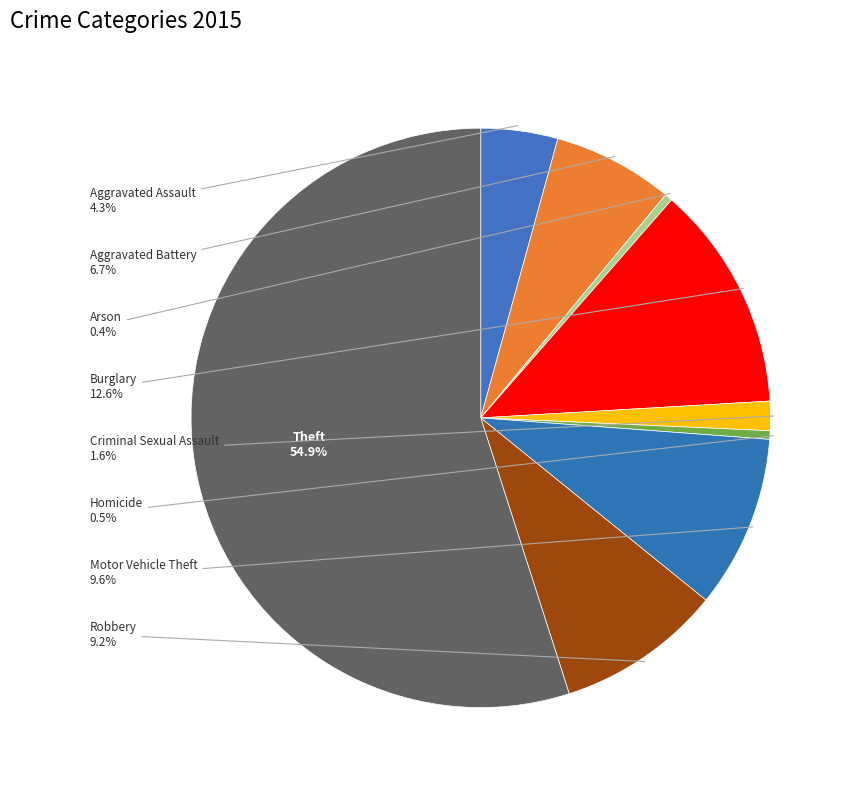

Is it true that Aggravated Assault is 13% of the pie?

False